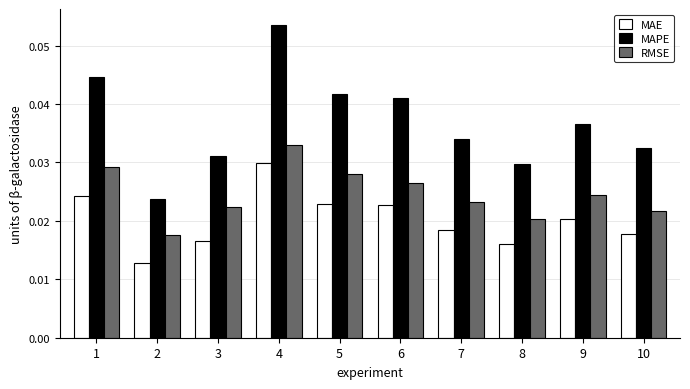

Are the bars grouped side by side (vs. stacked)?

Yes